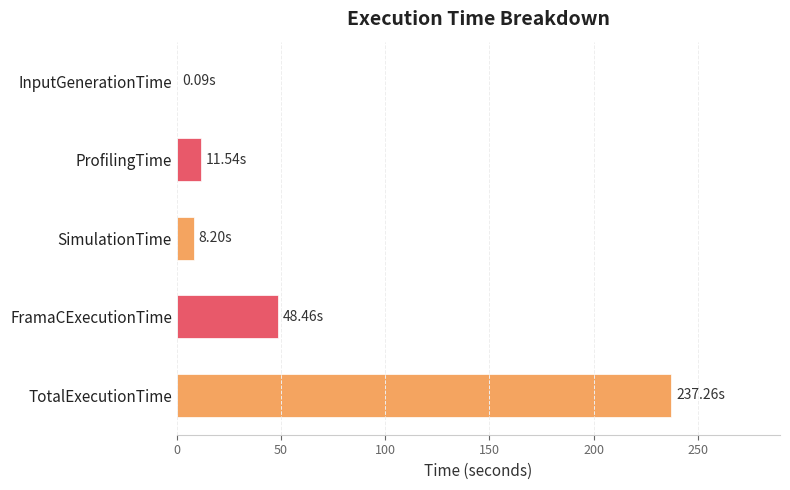

Count the number of categories in the chart.

5